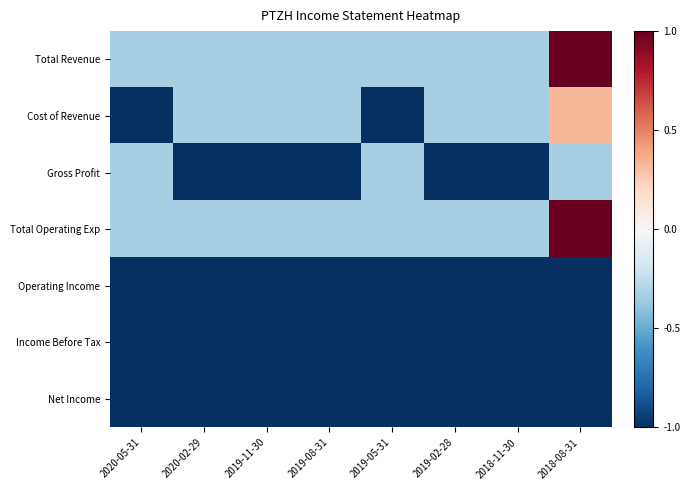

Which has a higher value, 2019-05-31 or 2020-02-29?

2019-05-31